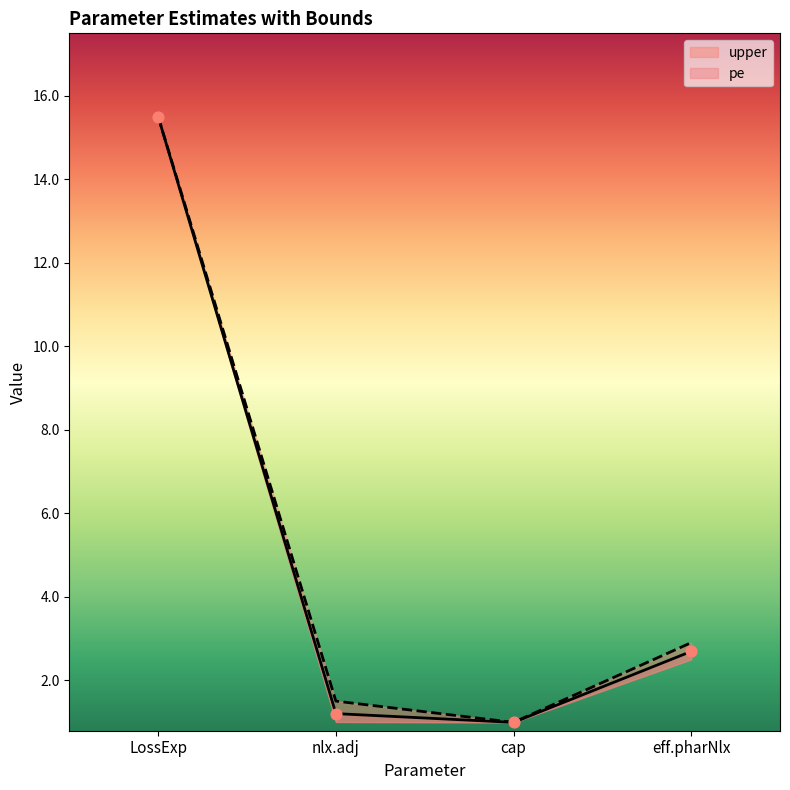

Which series has the largest Y range (max minus min)?

pe